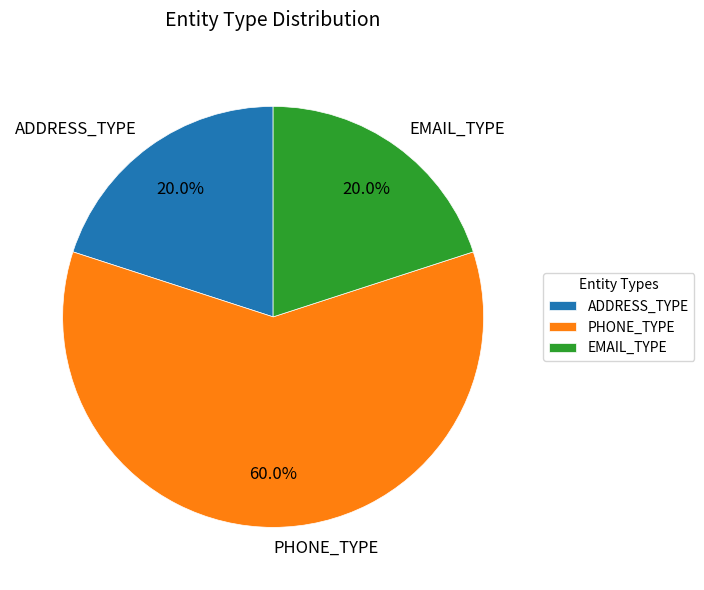

Combined, what portion of the pie is PHONE_TYPE and ADDRESS_TYPE?

80.0%